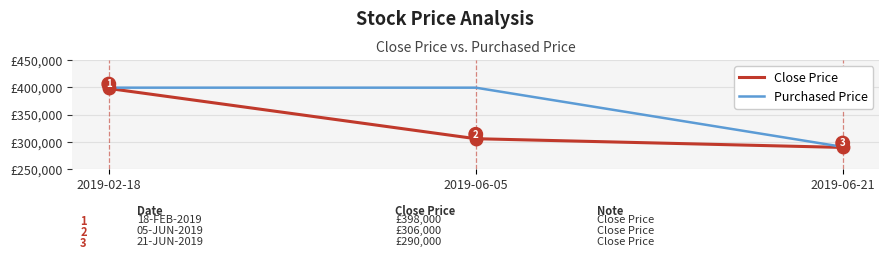

List the labels in order of Close Price value, smallest first.

2019-06-21, 2019-06-05, 2019-02-18